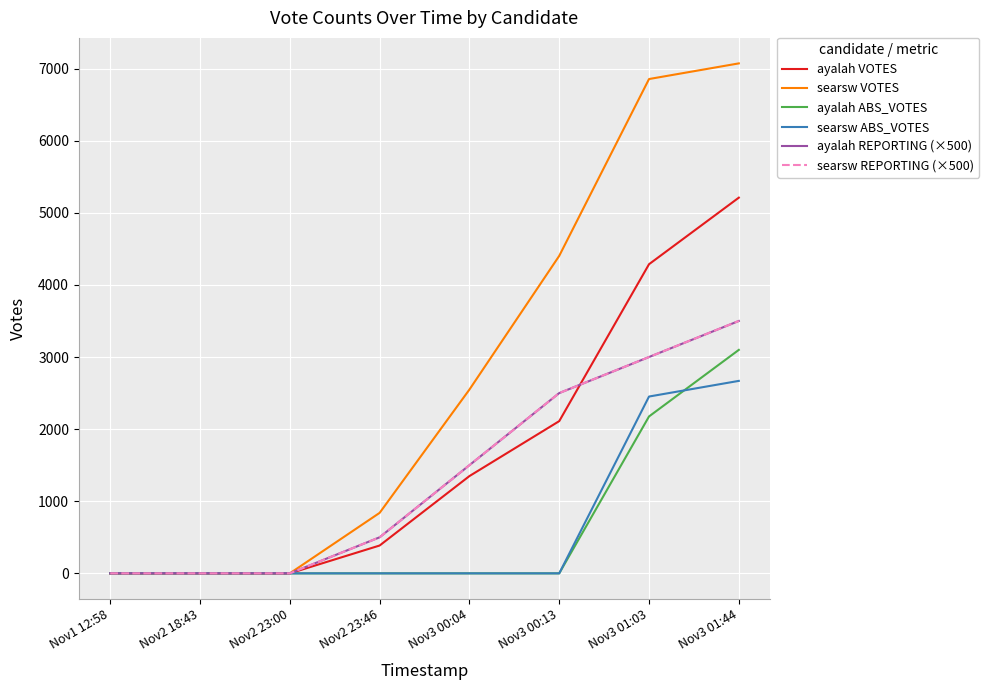

Which series changed the most between Nov2 23:00 and Nov3 00:04?

searsw VOTES